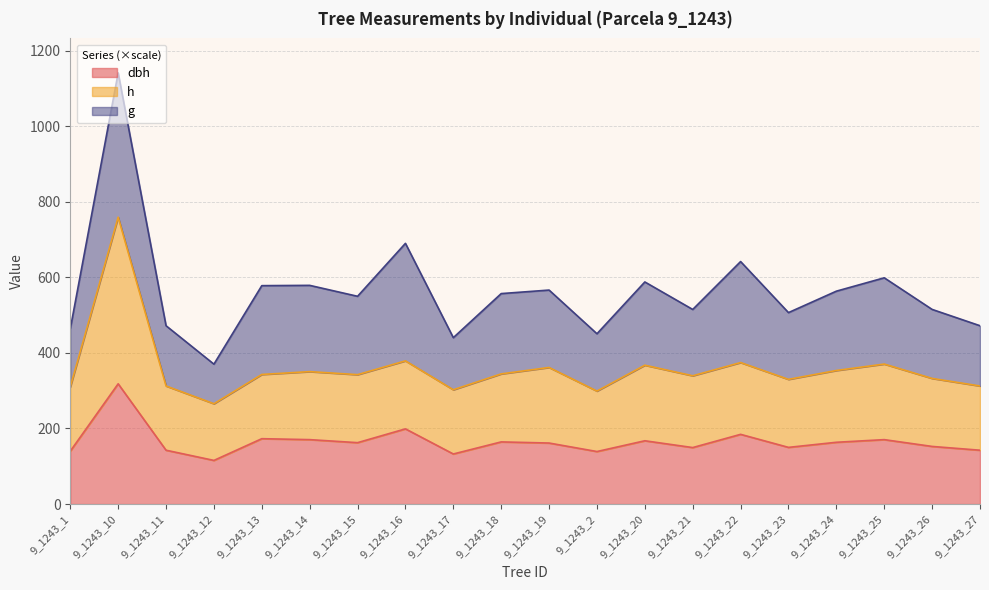

The value of dbh at 9_1243_2 is 201.4. True or false?

False